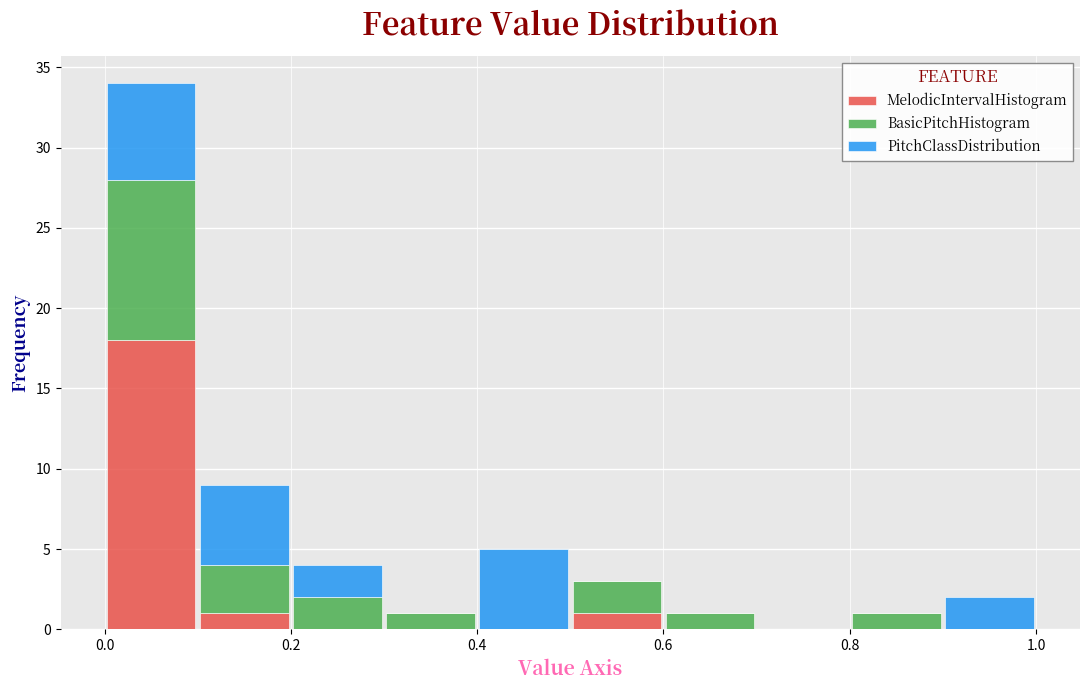

Reading left to right, list every stacked bar in this chart as the range it spans on the x-axis followed by its total height. The values are not printed on the chart, so give them approximately, as read against the axis.

0.0 to 0.1: 34
0.1 to 0.2: 9
0.2 to 0.3: 4
0.3 to 0.4: 1
0.4 to 0.5: 5
0.5 to 0.6: 3
0.6 to 0.7: 1
0.7 to 0.8: 0
0.8 to 0.9: 1
0.9 to 1.0: 2